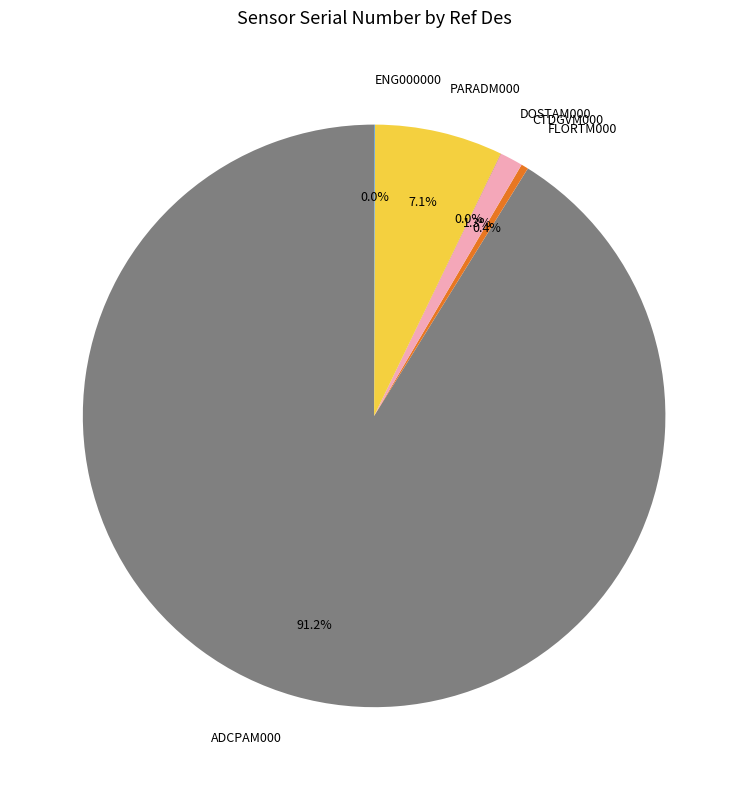

Does FLORTM000 represent more than half of the total?

No